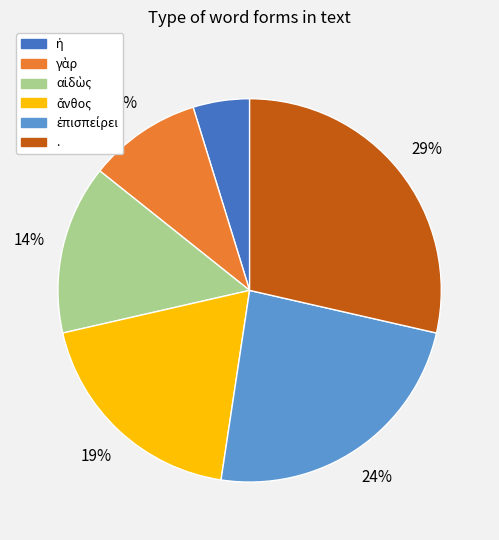

Is there a majority slice in this chart?

No